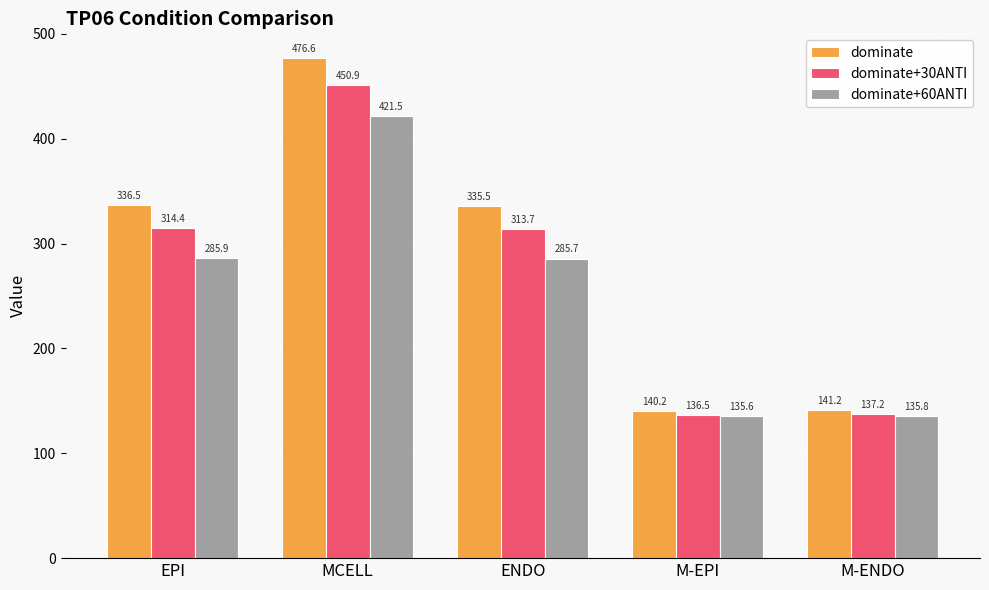

What is the greatest value displayed?

476.6